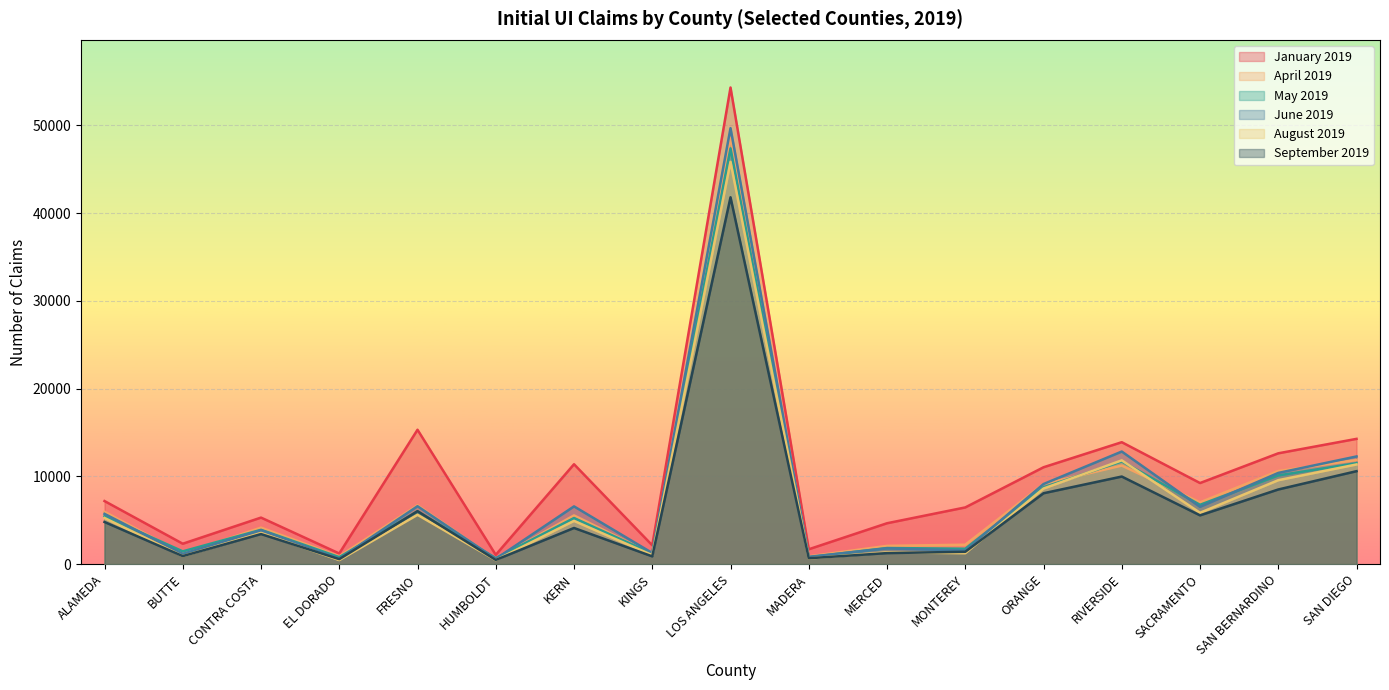

At how many categories does at least one series exceed 39579?

1